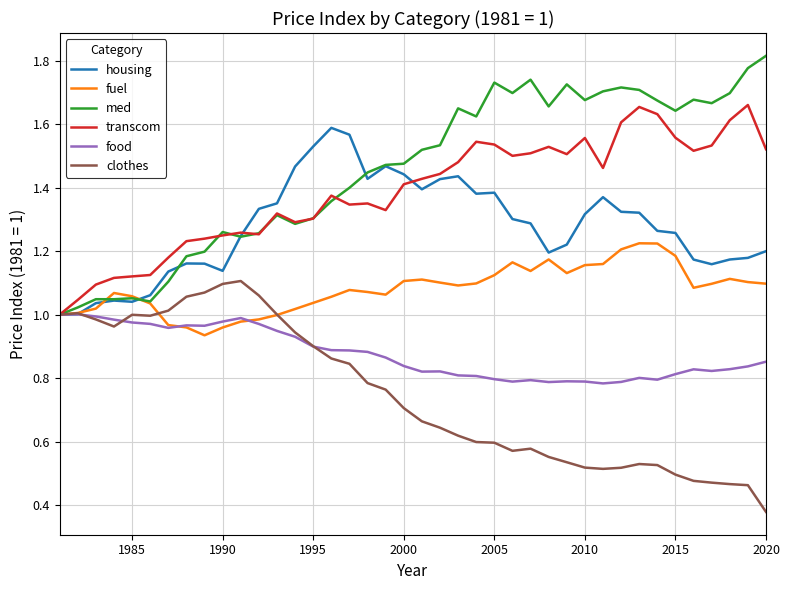

Which series has the largest total across all categories?

med